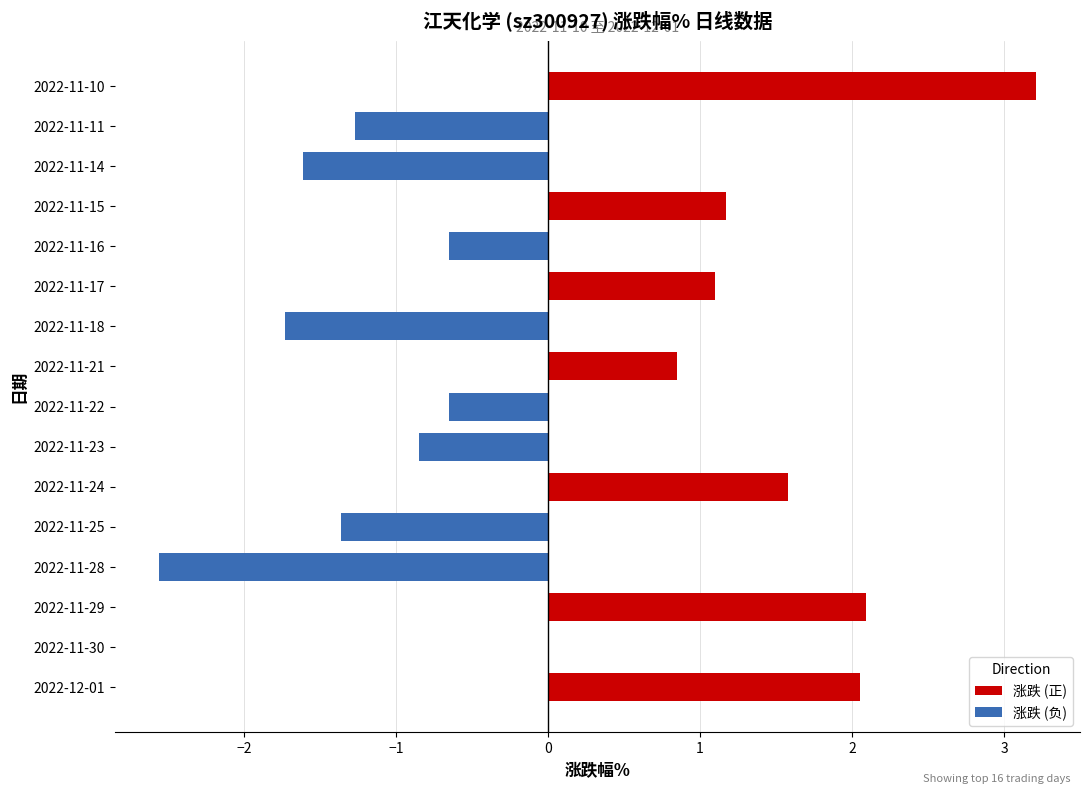

How many groups of bars are there?

16